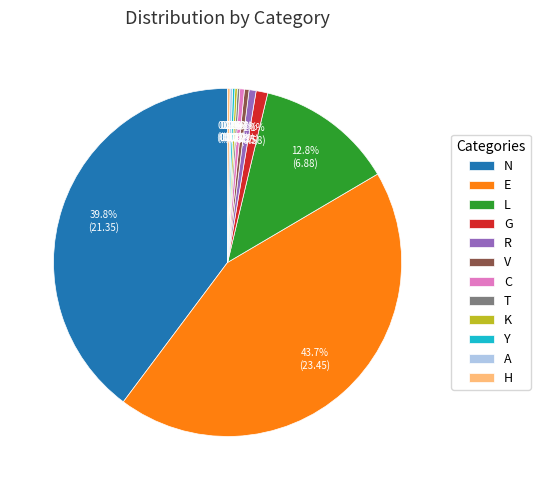

Which slice is the largest?

E